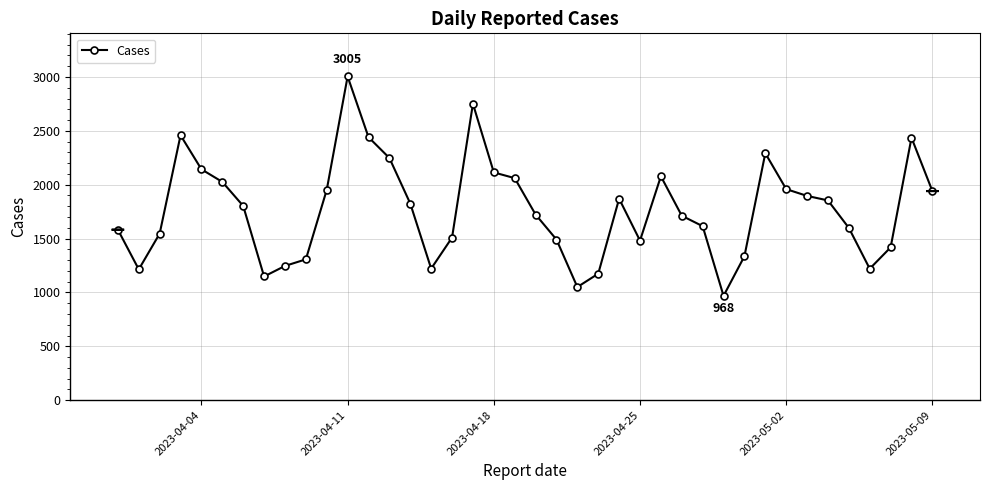

True or false: there are more than 2 points higher than both neighbors.

True